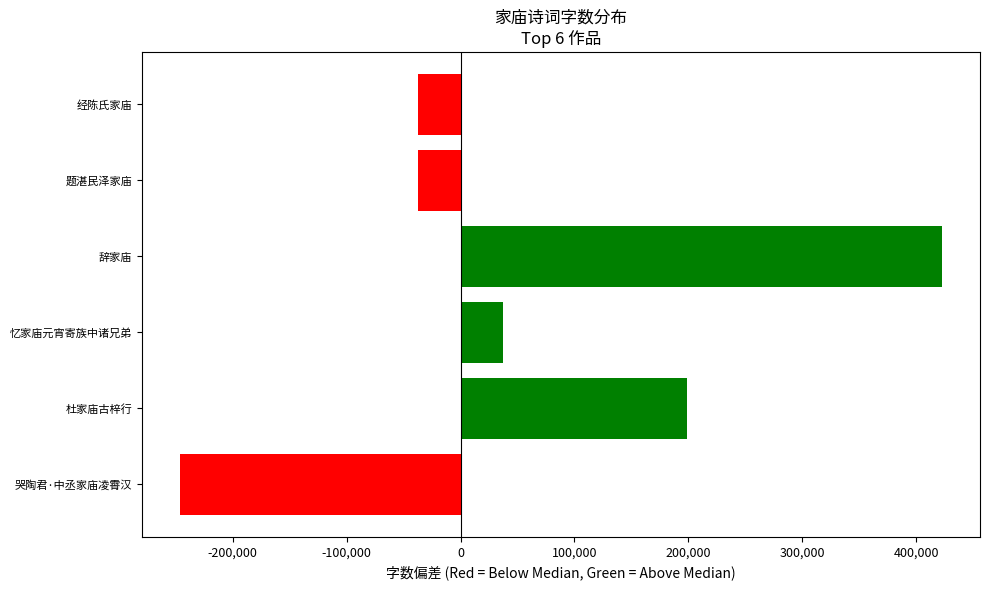

Where is the data nearest to the value 88228?

忆家庙元宵寄族中诸兄弟